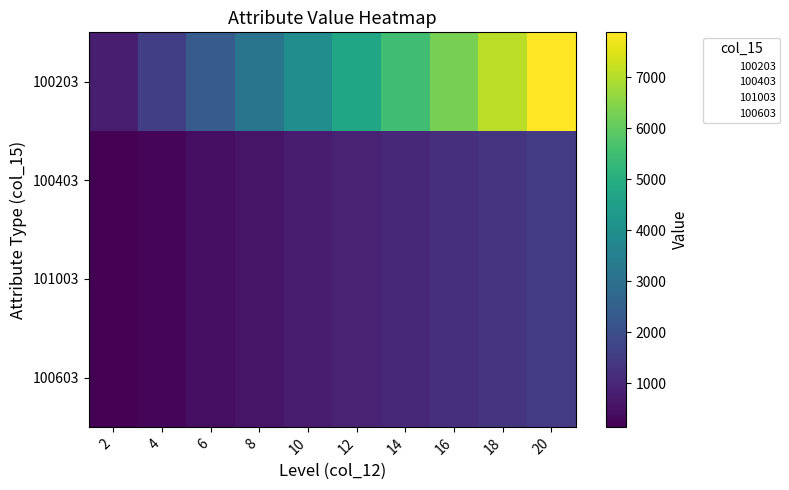

Reading left to right, extract all data points from this chart.

100203: 2=790	4=1580	6=2360	8=3150	10=3940	12=4730	14=5510	16=6300	18=7090	20=7880
100403: 2=150	4=300	6=450	8=600	10=750	12=900	14=1050	16=1200	18=1350	20=1500
101003: 2=150	4=300	6=450	8=600	10=750	12=900	14=1050	16=1200	18=1350	20=1500
100603: 2=150	4=300	6=450	8=600	10=750	12=900	14=1050	16=1200	18=1350	20=1500